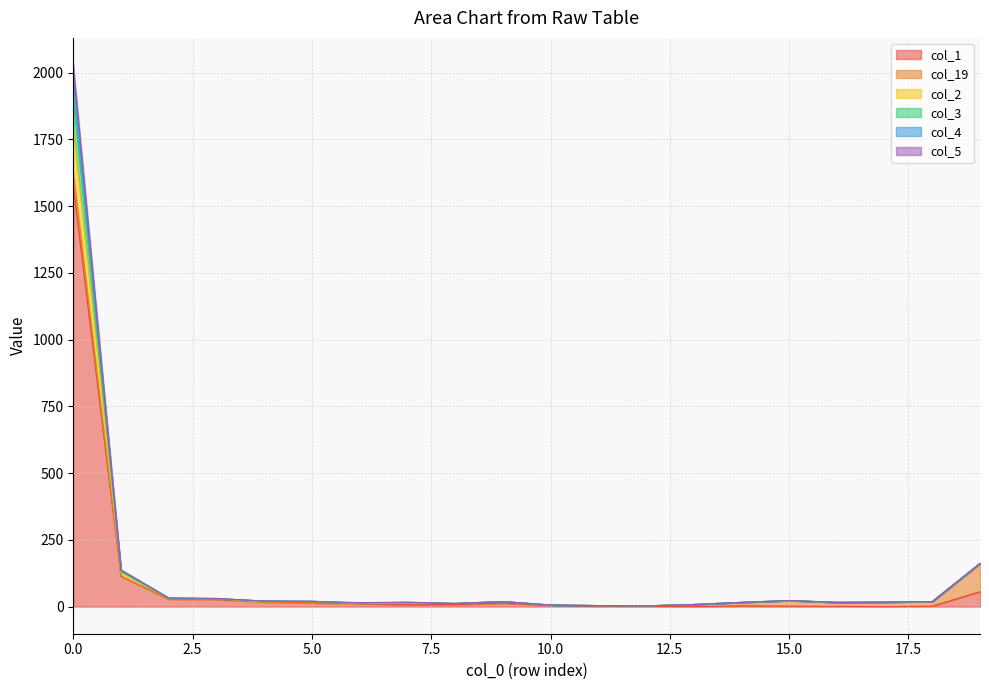

Does the chart have visible grid lines?

Yes